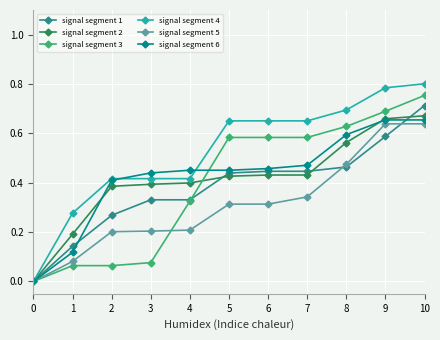

Is this an area chart (filled region under the line)?

No